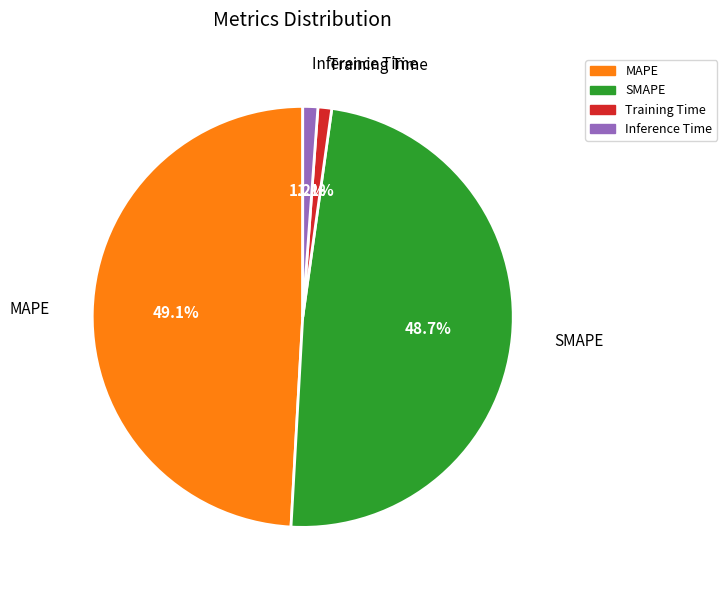

Does any single category account for the majority?

No